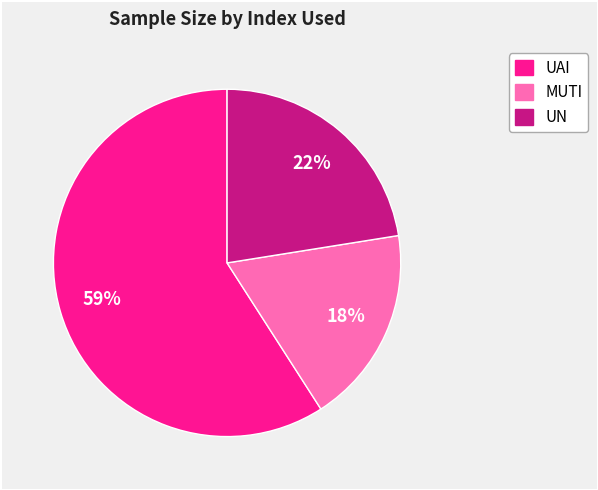

Does any single category account for the majority?

Yes